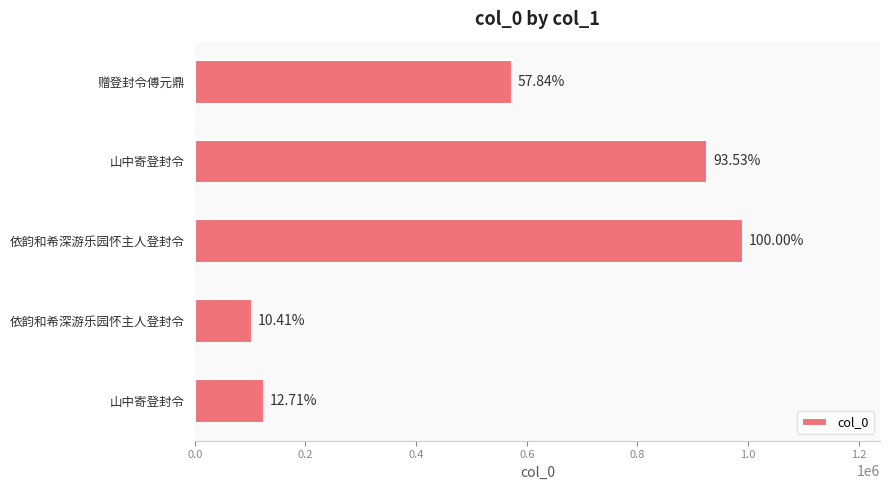

What is the minimum value shown in the chart?

103111